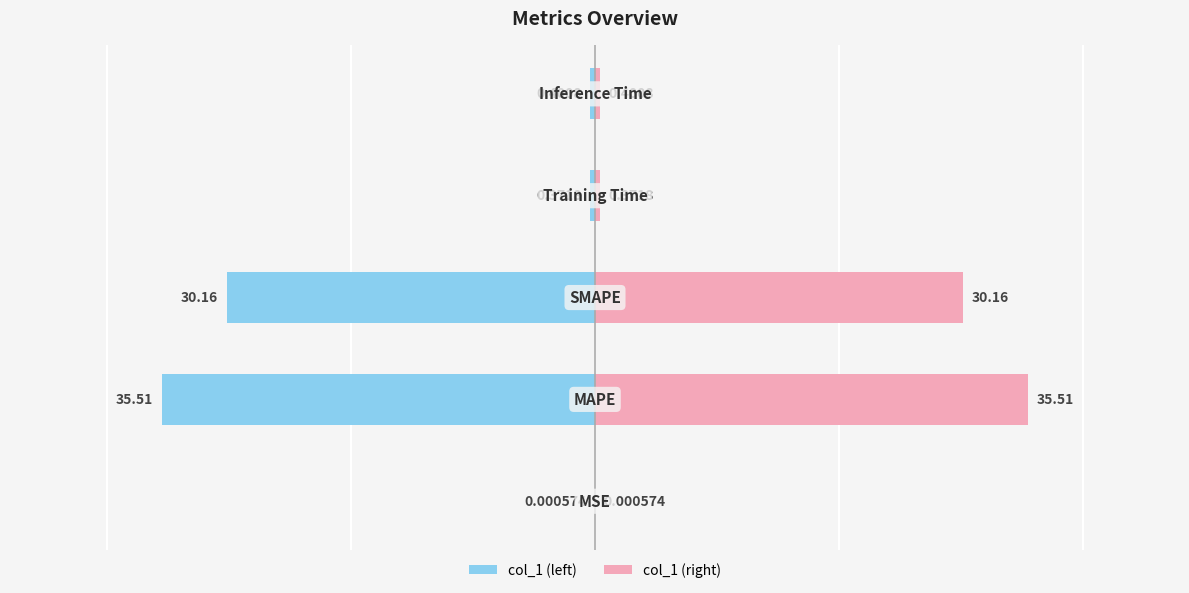

Reading left to right, list all the values displayed in this chart.

col_1 (left): 0=-0.0	1=-35.5	2=-30.2	3=-0.4	4=-0.4
col_1 (right): 0=0.0	1=35.5	2=30.2	3=0.4	4=0.4